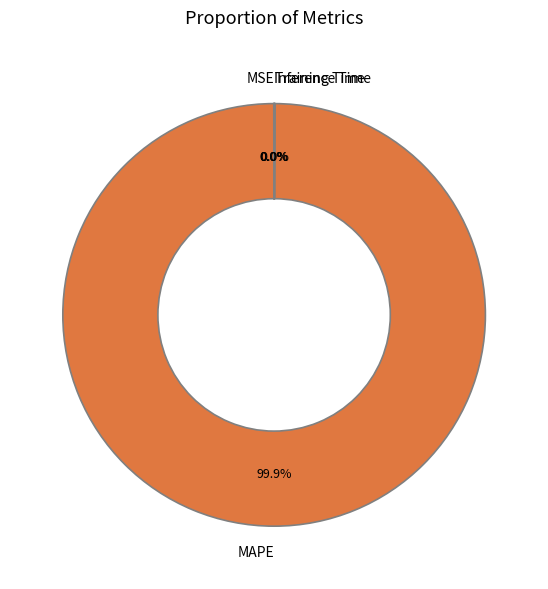

Which category accounts for the majority?

MAPE